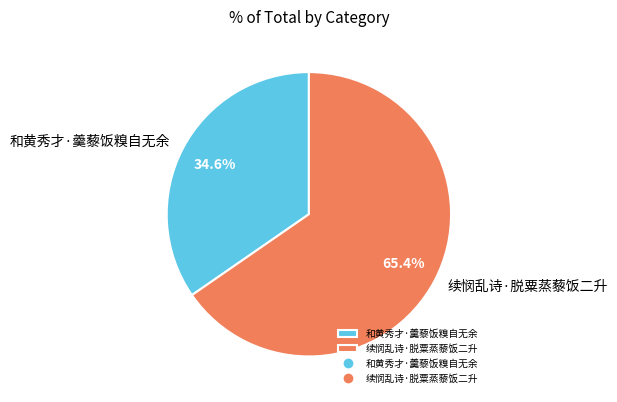

To the nearest percent, what percentage of the pie is 续悯乱诗·脱粟蒸藜饭二升?

65%